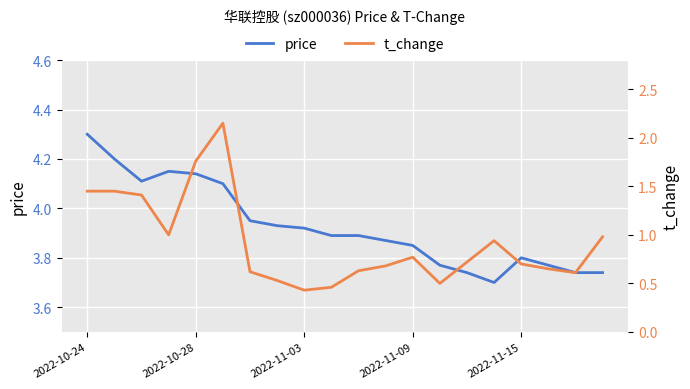

What is the value of the t_change point at the 19th from the left?

0.6